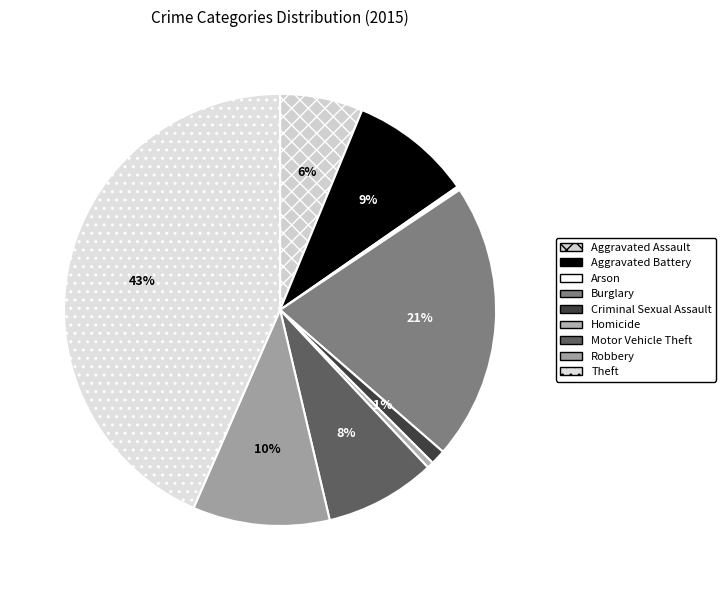

Count the number of slices in the pie.

9